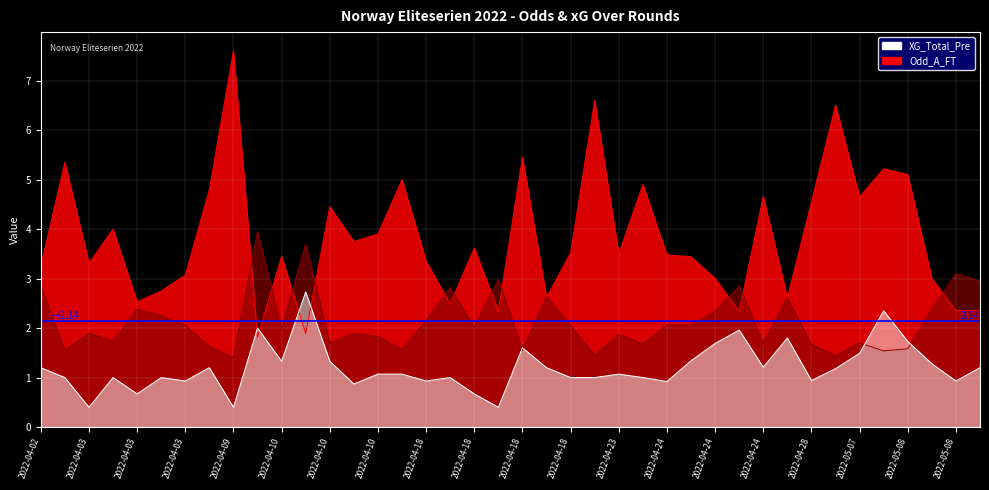

Which category has the lowest value across all series?

2022-04-03